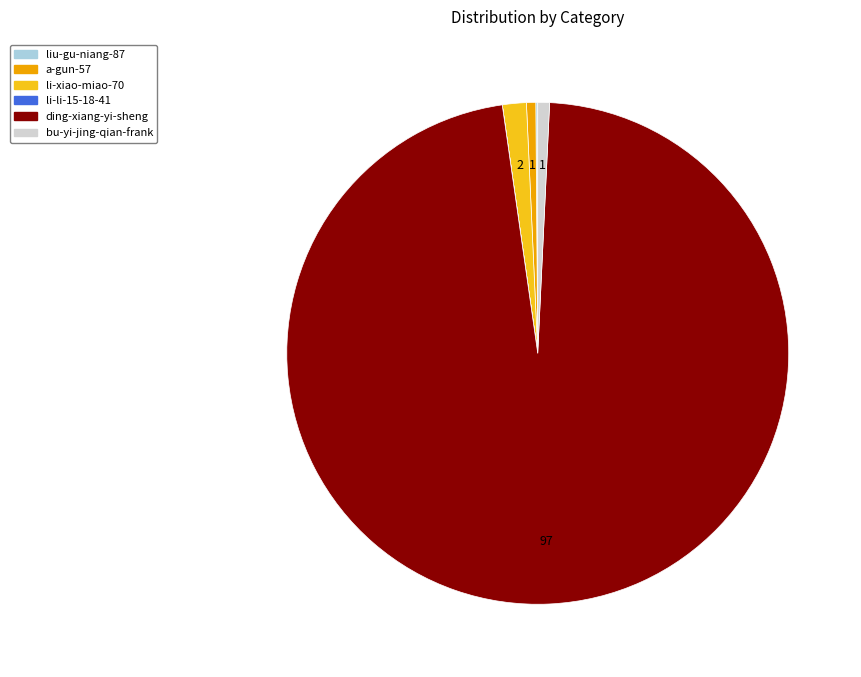

Is it true that ding-xiang-yi-sheng is 97% of the pie?

True